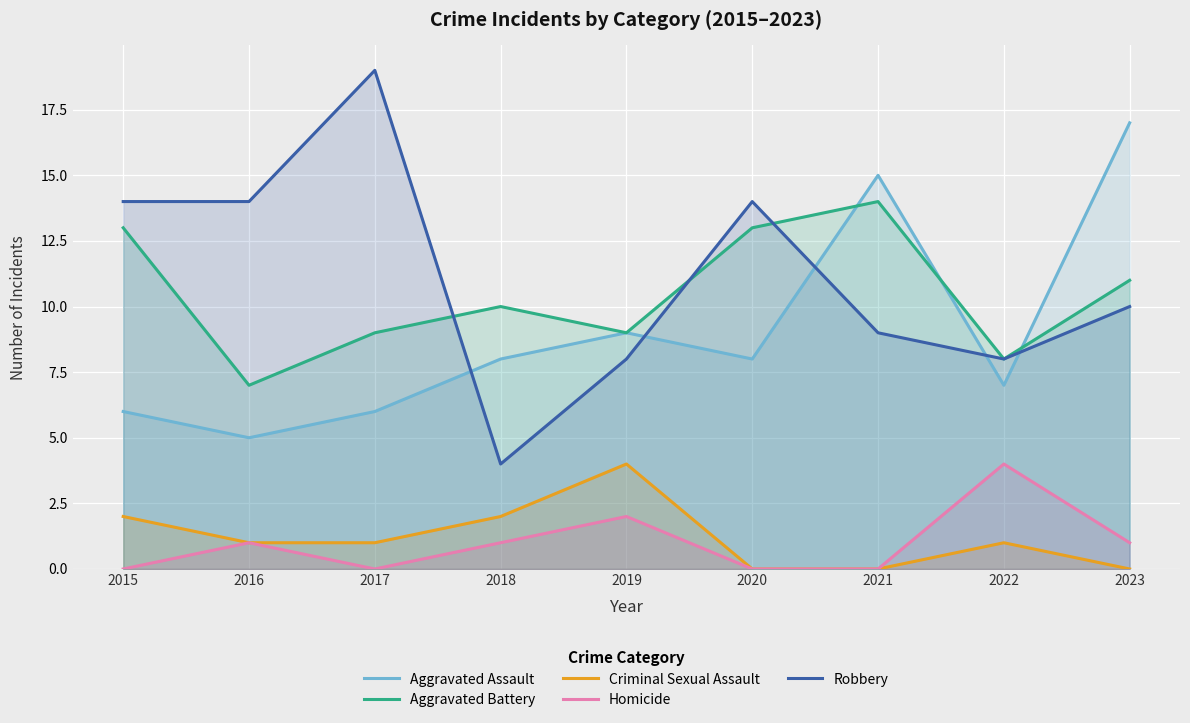

How many times do Aggravated Battery and Robbery cross each other?

3